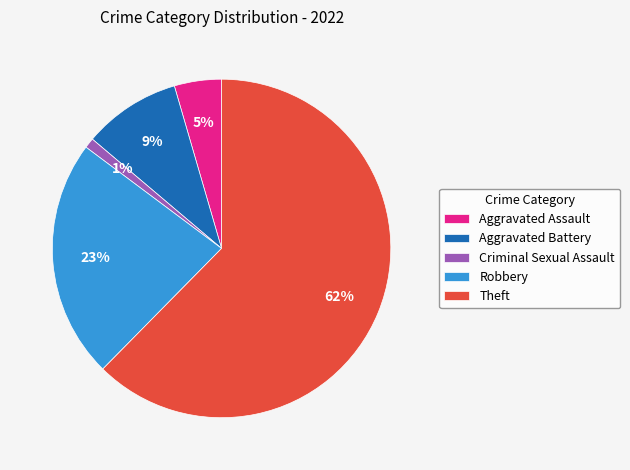

What percentage is the Robbery slice, to the nearest percent?

23%